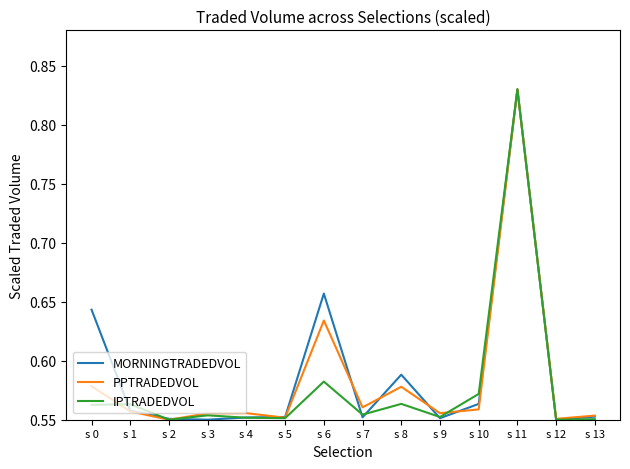

True or false: MORNINGTRADEDVOL has a value of 0.9 at s 12.

False